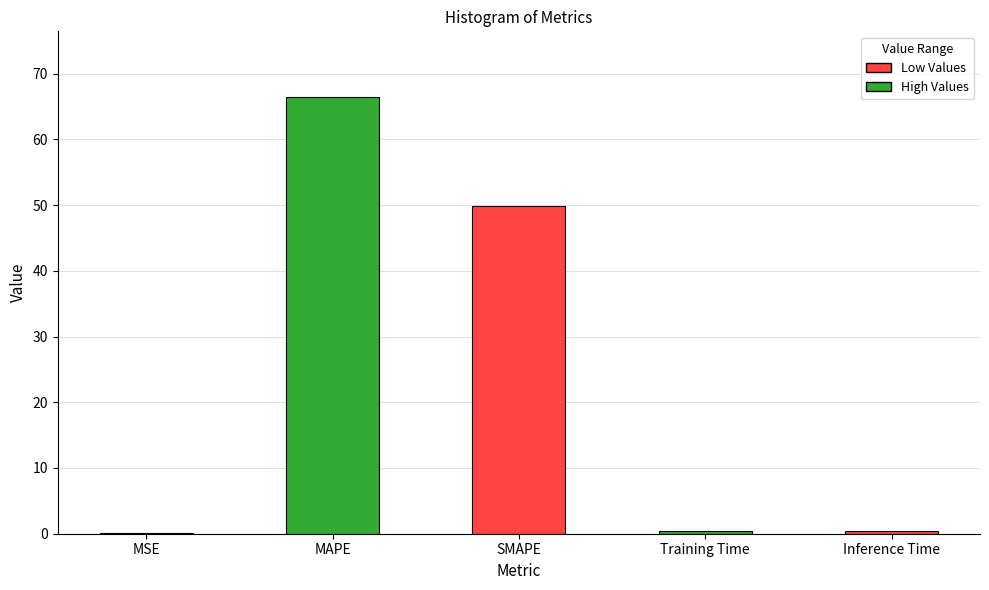

What is the approximate value at SMAPE?

49.9